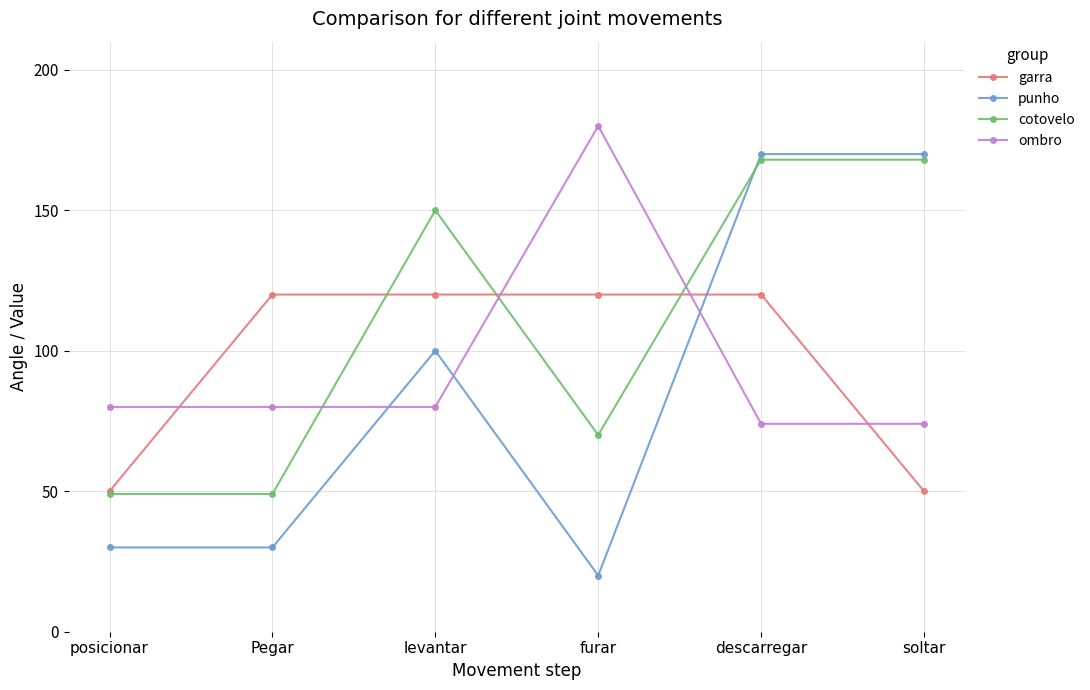

What value does the cotovelo series have at levantar?

150